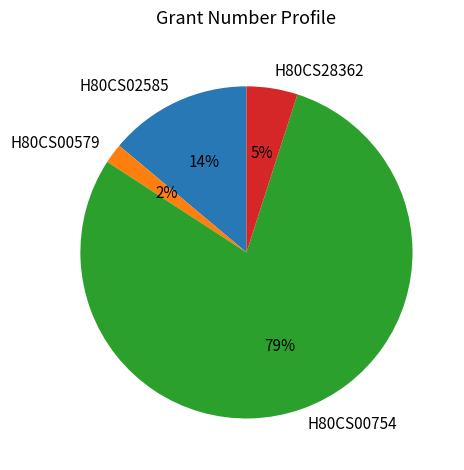

Which has a higher value, H80CS28362 or H80CS02585?

H80CS02585